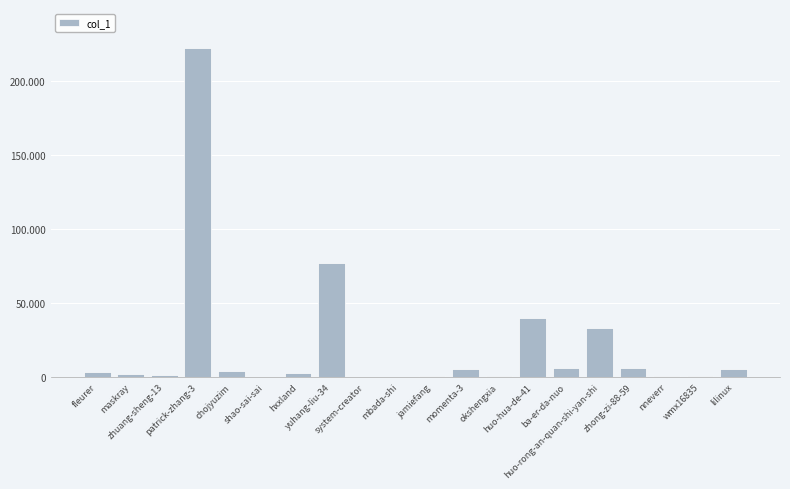

How many categories are shown in the chart?

20